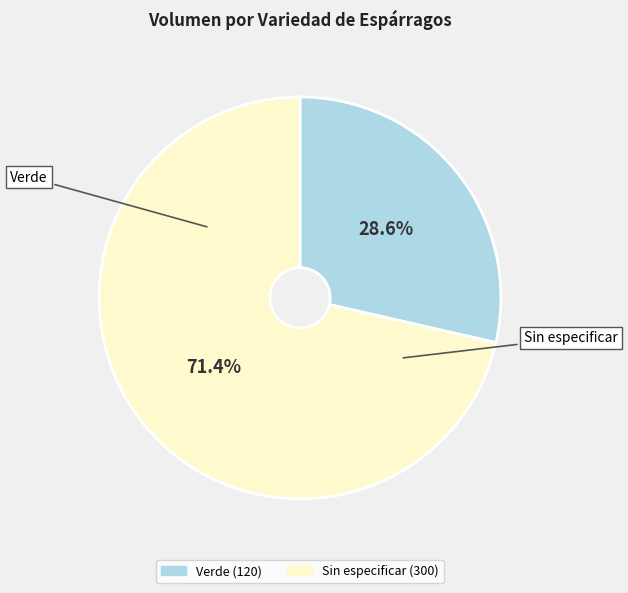

Which has a higher value, Verde or Sin especificar?

Sin especificar